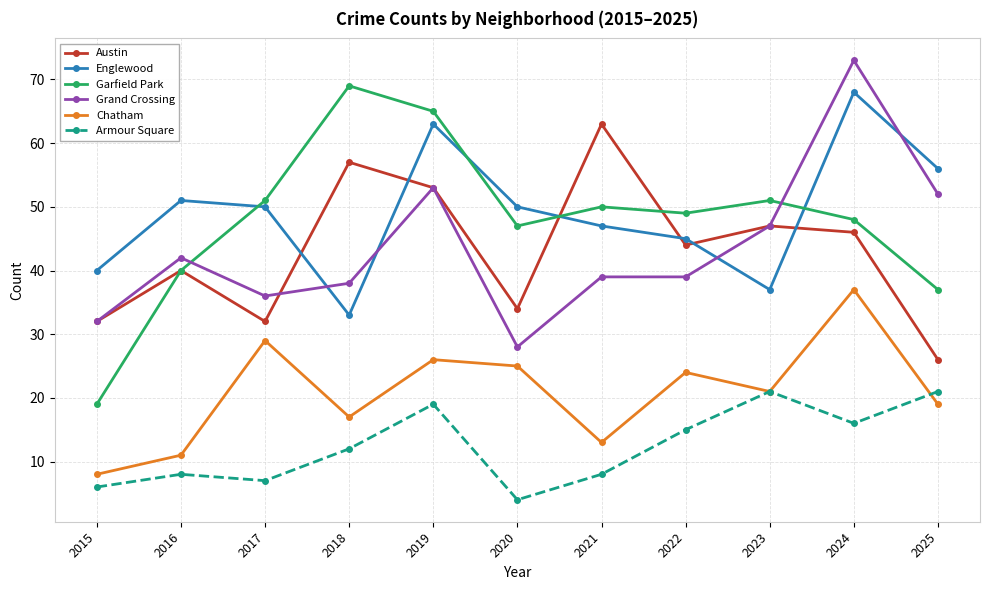

The Austin series shows 44 at 2022. True or false?

True